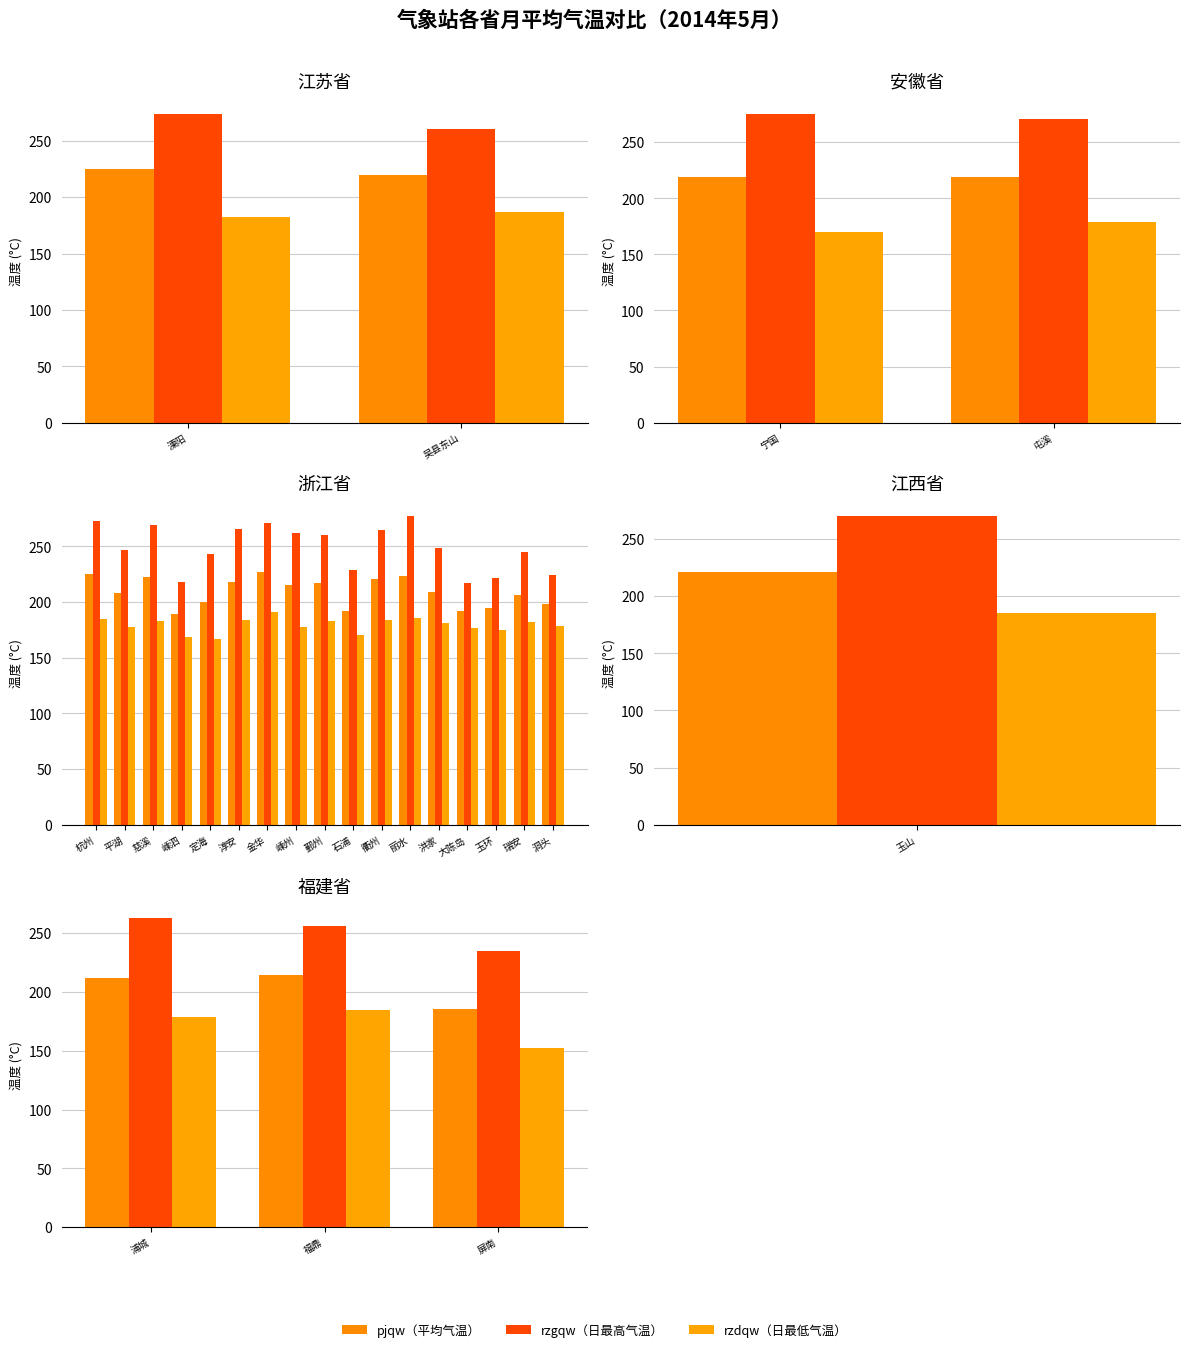

The value of rzgqw（日最高气温） at 屏南 is 339.9. True or false?

False